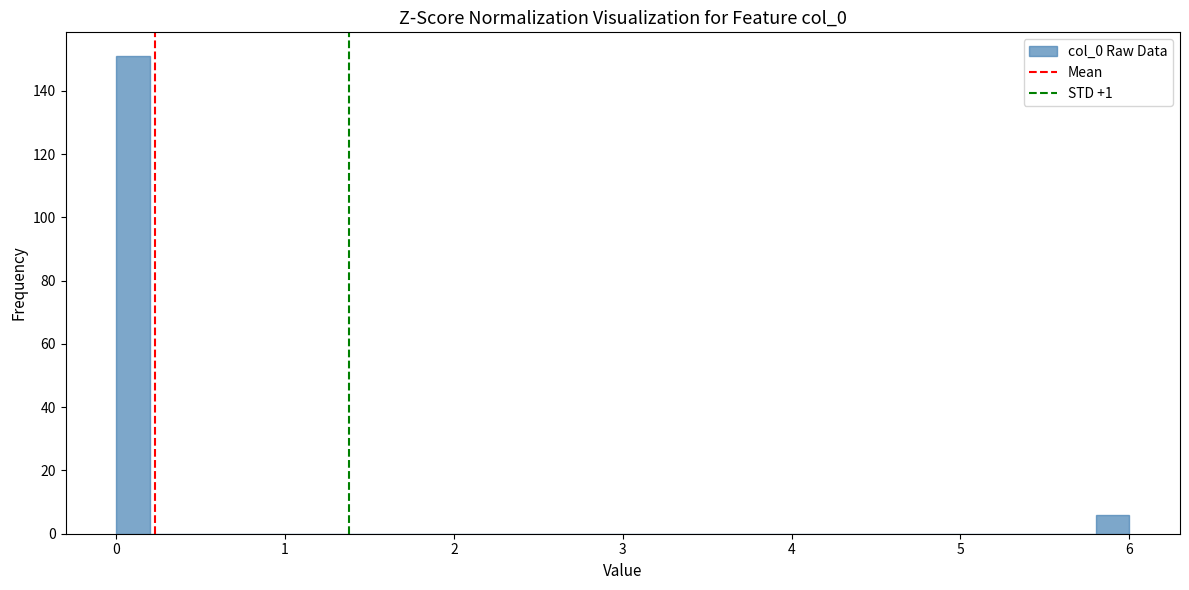

Around what value on the x-axis is the tallest bar? Give the approximate position of its centre, as read against the axis.

0.1